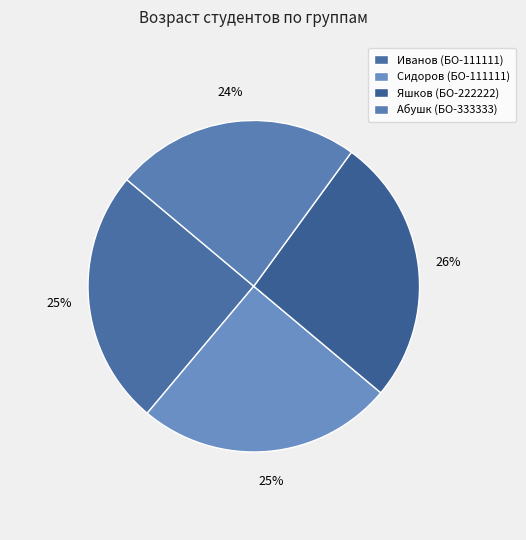

Which slice is the largest?

Яшков (БО-222222)